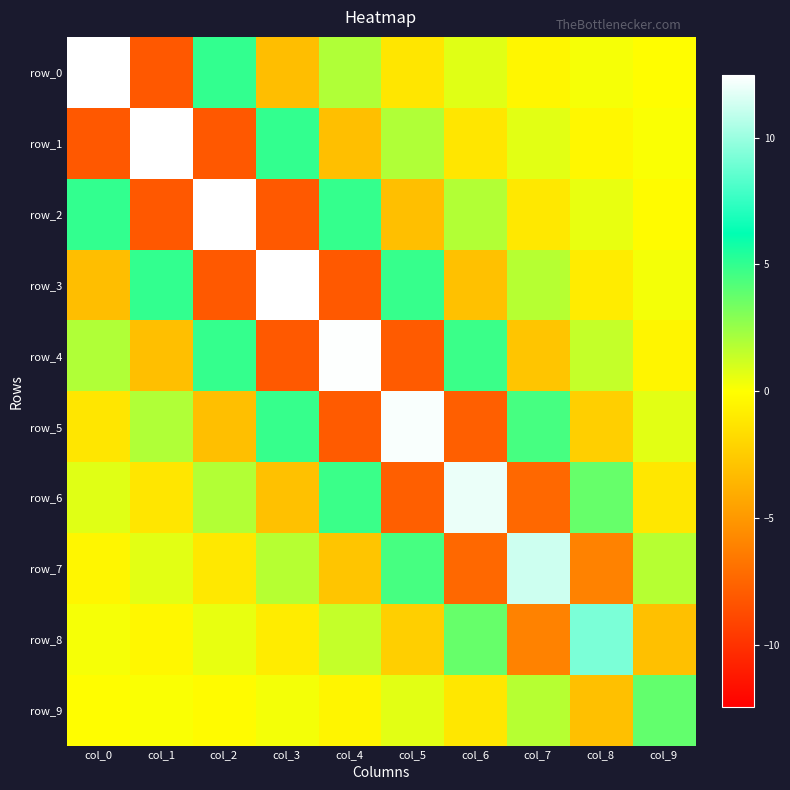

Which series changed the most between col_4 and col_7?

row_4